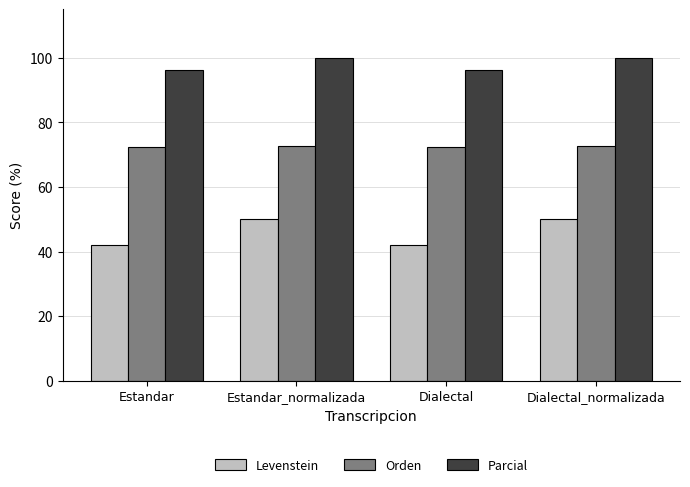

Reading right to left, what are all the values shown in this chart?

Levenstein: 50.0	42.1	50.0	42.1
Orden: 72.9	72.3	72.9	72.3
Parcial: 100.0	96.2	100.0	96.2